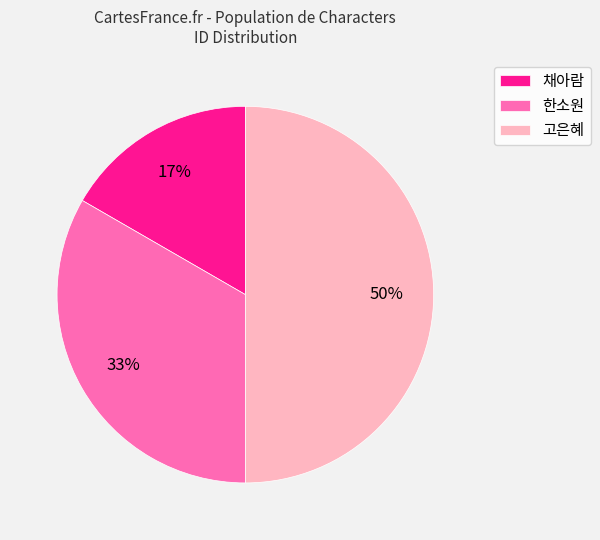

How many segments does this pie chart have?

3